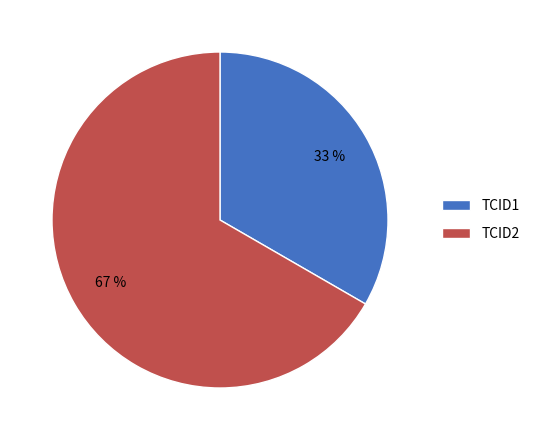

Which has a higher value, TCID1 or TCID2?

TCID2